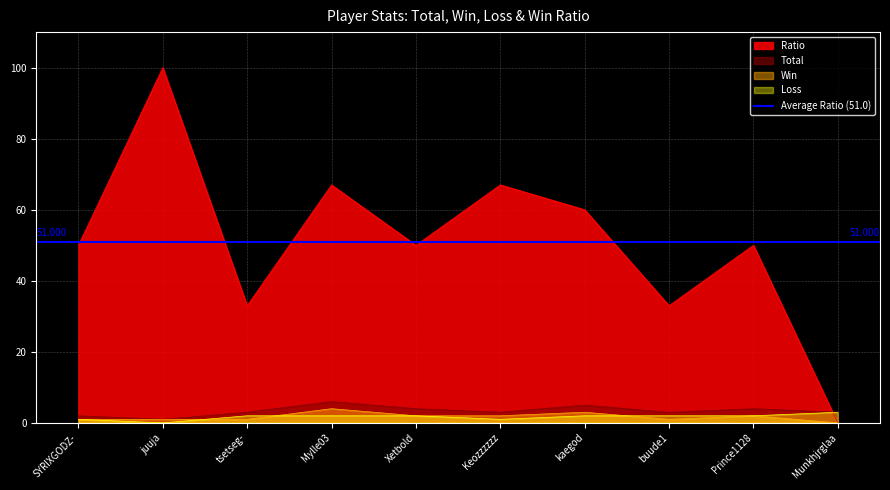

What is the difference between the second highest and minimum values in the Ratio series?

67